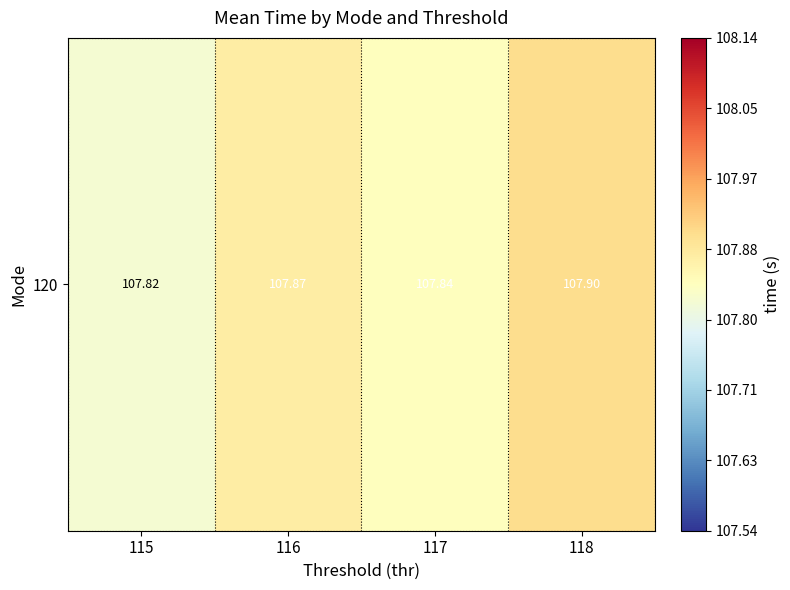

Between 115 and 117, which is larger?

117